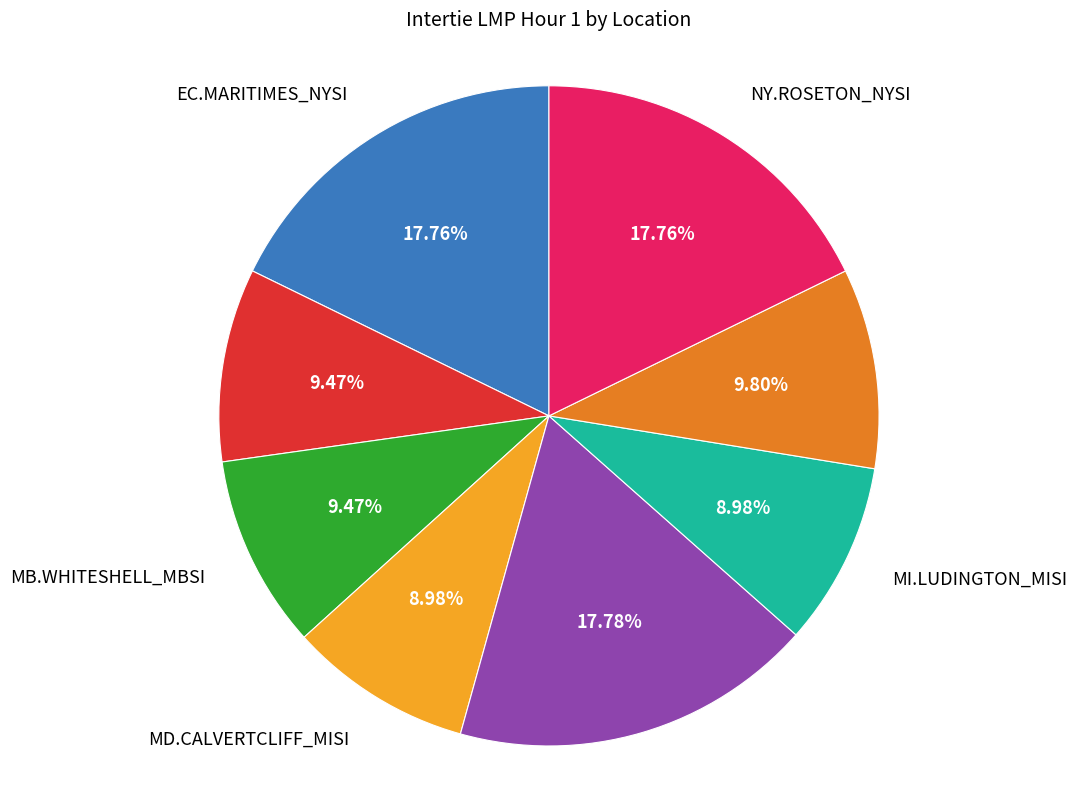

Is there any slice that represents more than half of the pie?

No